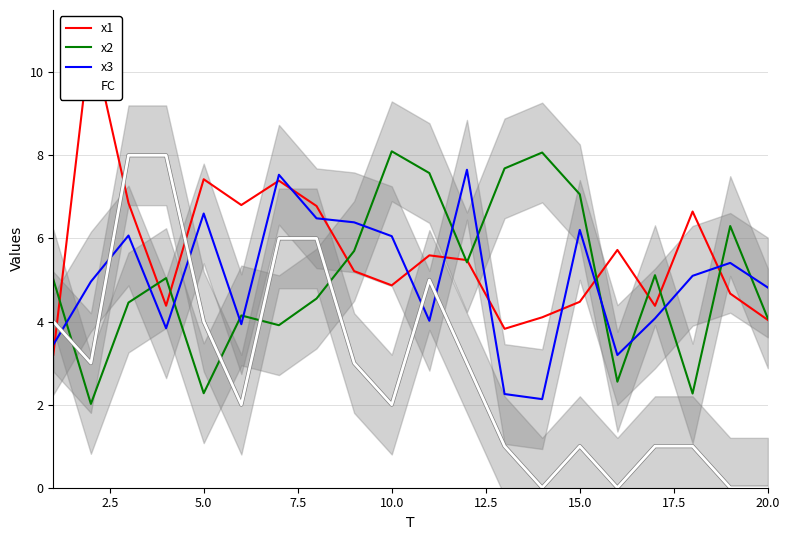

What is the minimum value for x3?

2.1